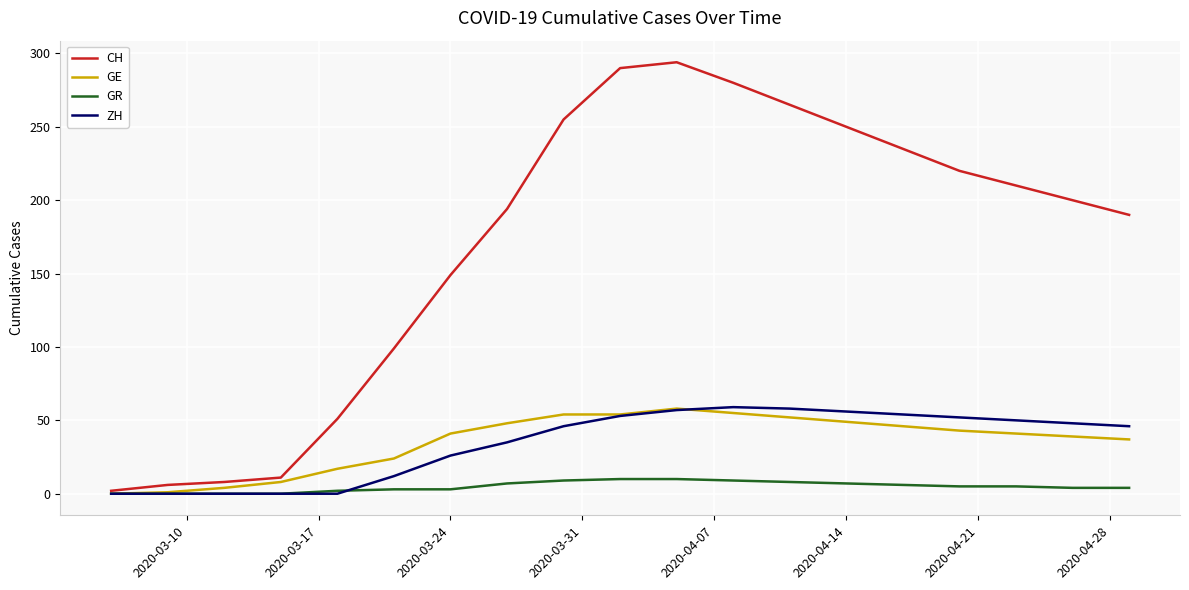

Which series has the widest spread of values?

CH